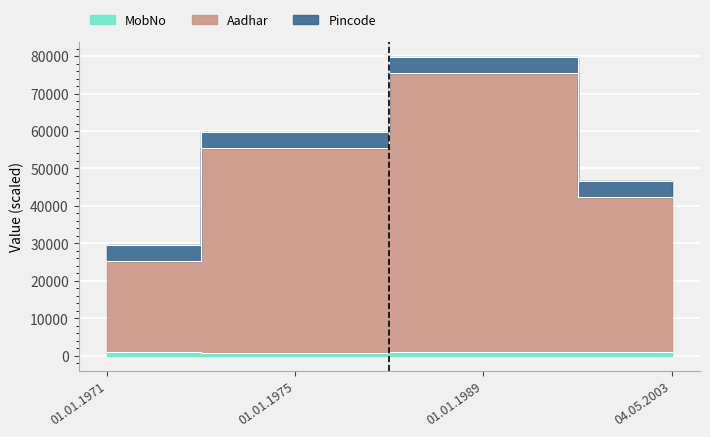

What is the average value of the MobNo series?

909.5